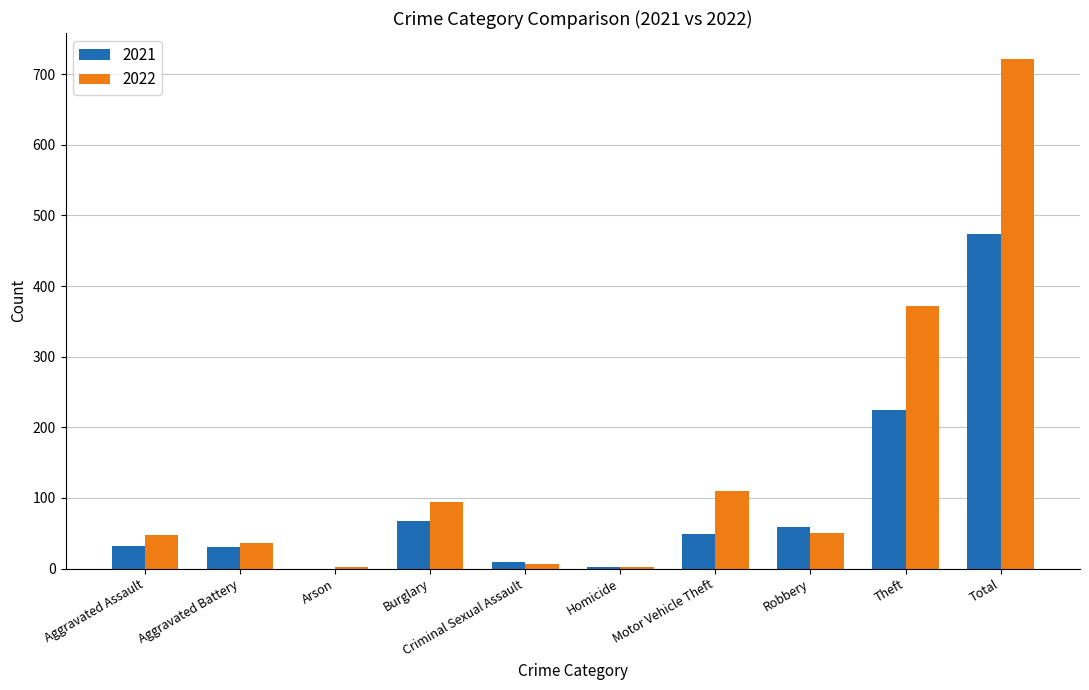

Which series has the largest range (max minus min)?

2022